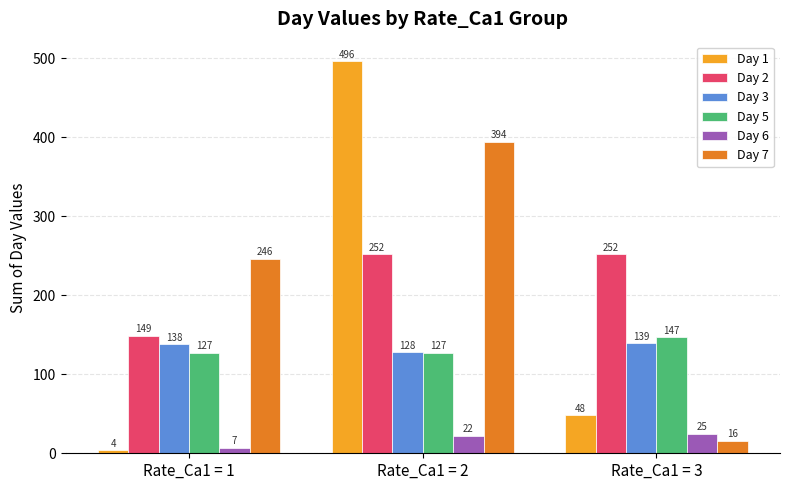

What is the total value across all series at Rate_Ca1 = 2?

1419